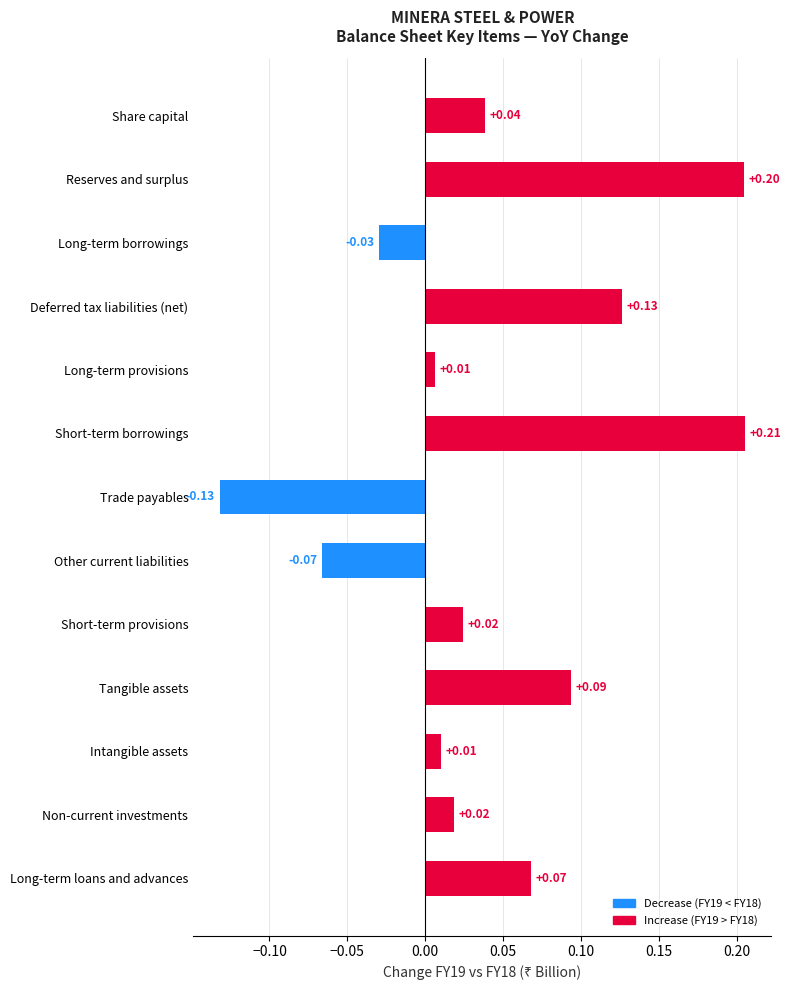

What is the label of the 3rd bar from the top?

Long-term borrowings